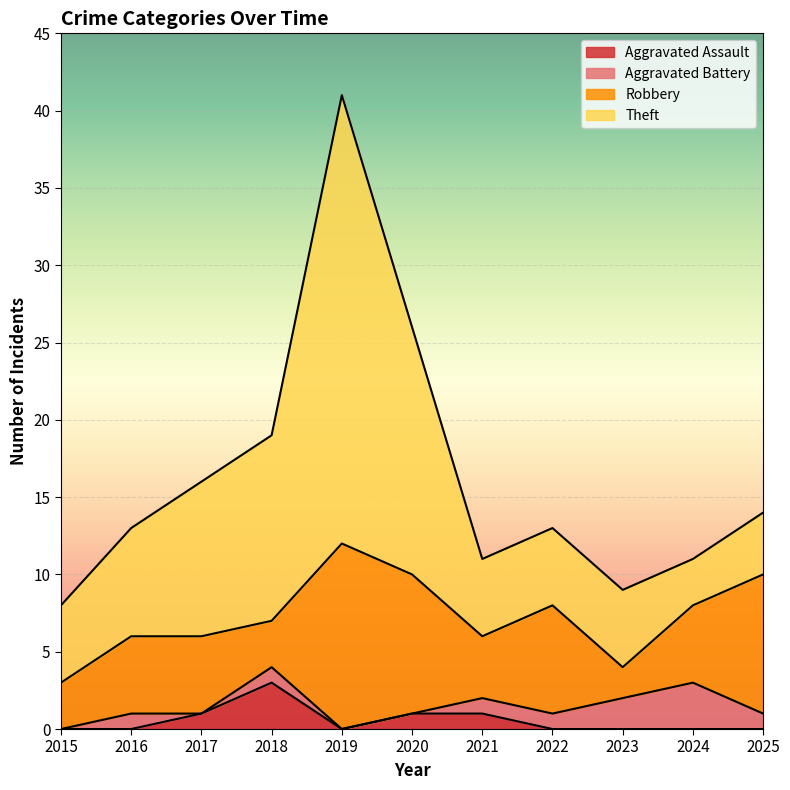

How many interior local valleys does the Aggravated Assault series have?

1